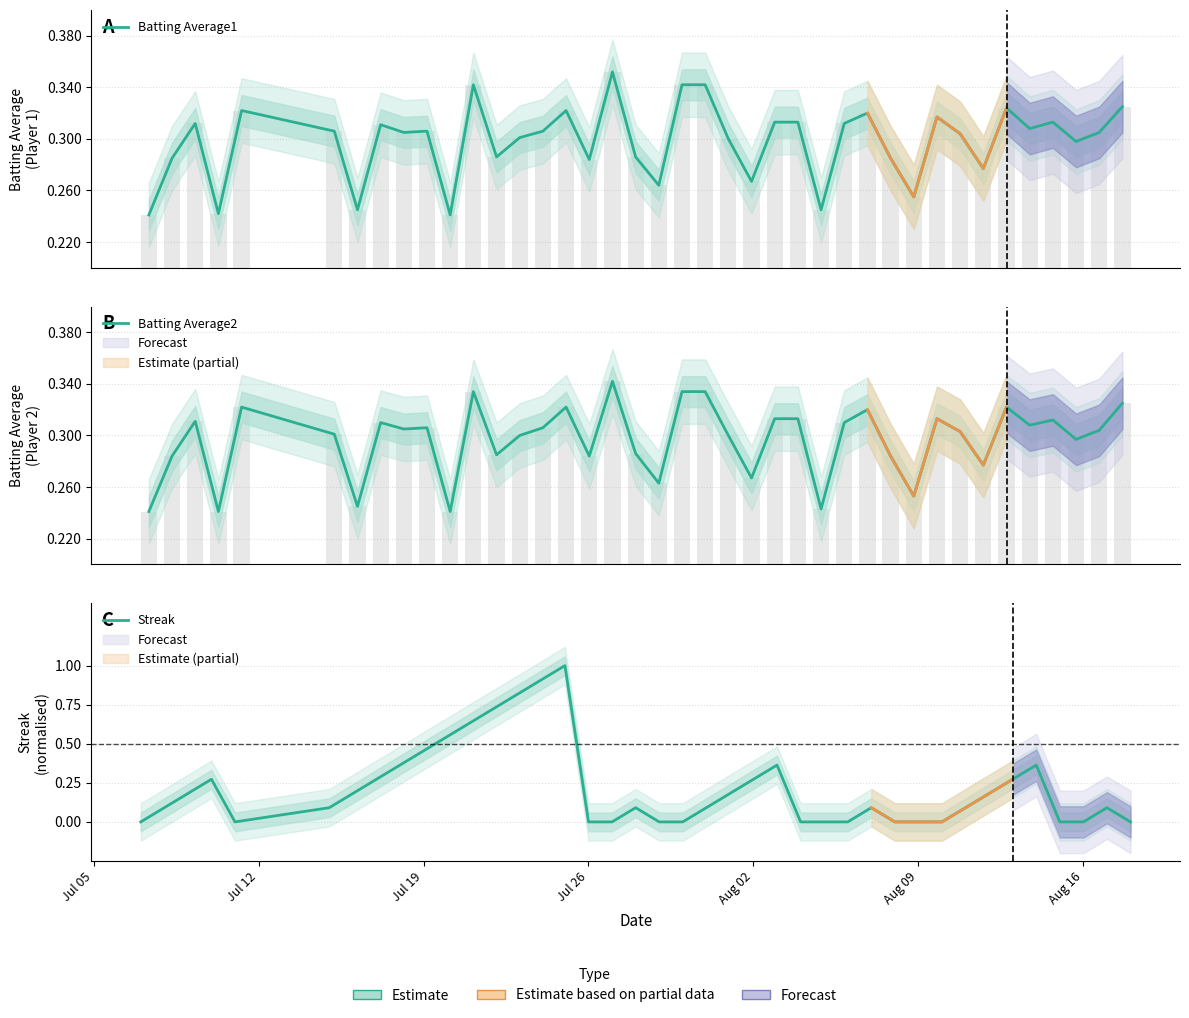

Which series has the widest spread of values?

Streak